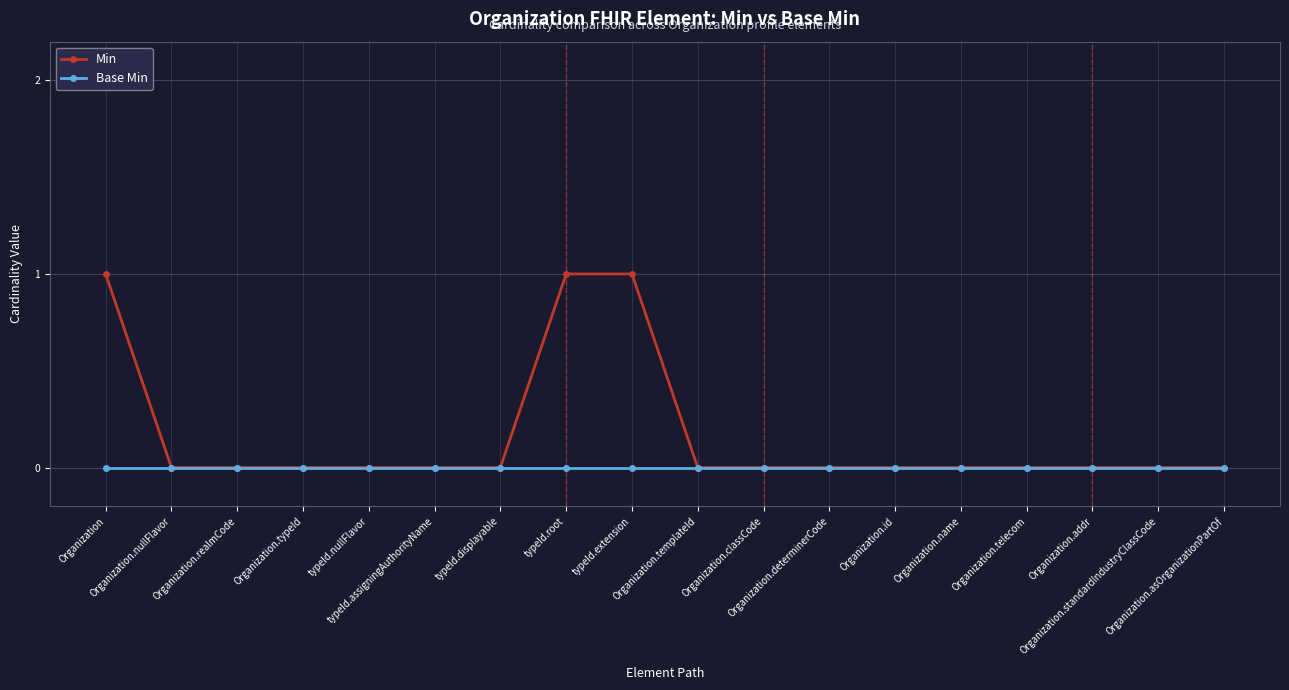

Which series has the largest total across all categories?

Min